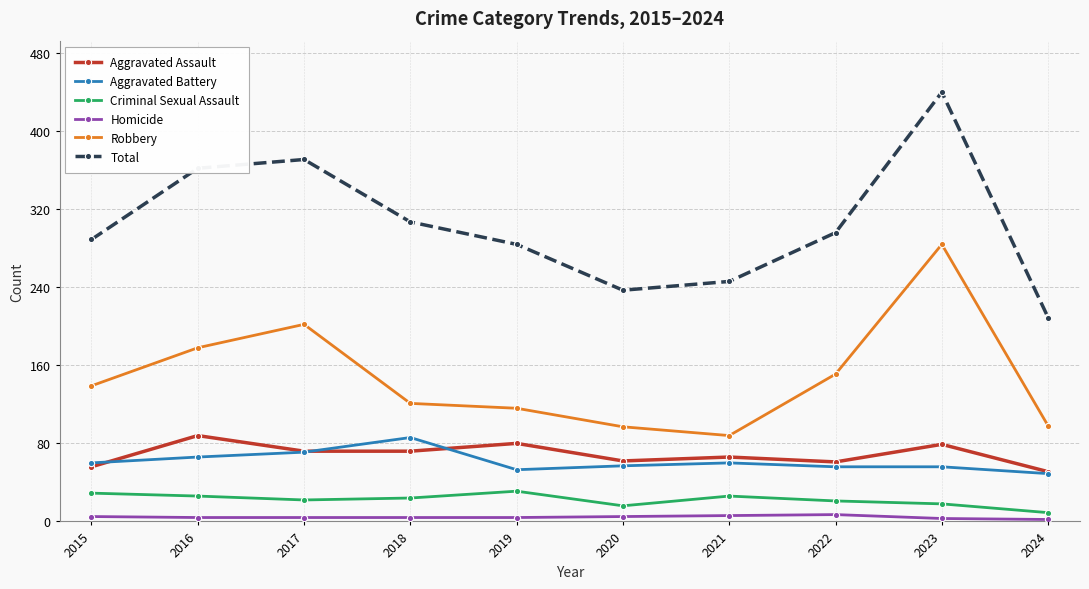

What is the maximum value shown in the chart?

440